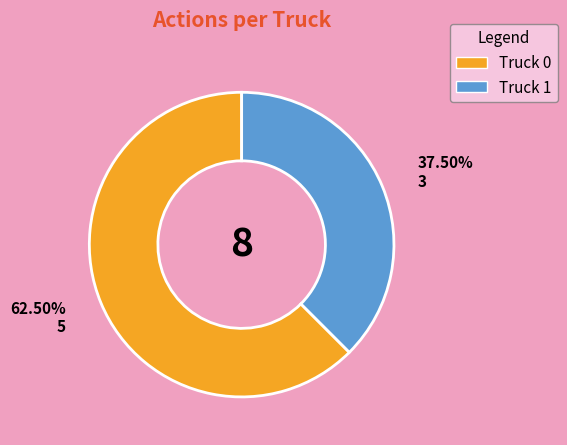

What is the largest slice in the pie chart?

Truck 0